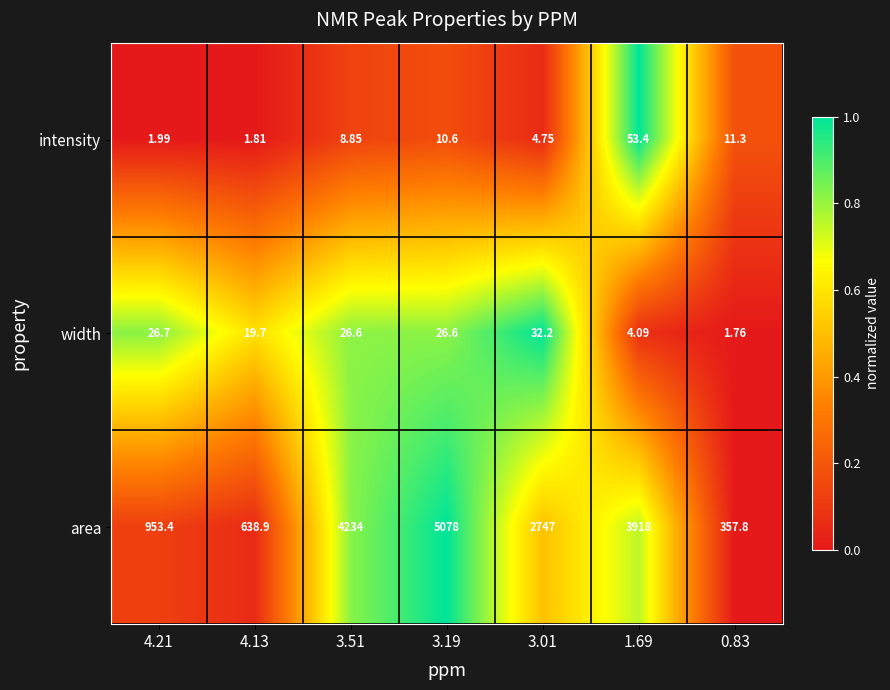

Rank the series at 1.69 from lowest to highest value.

width, intensity, area